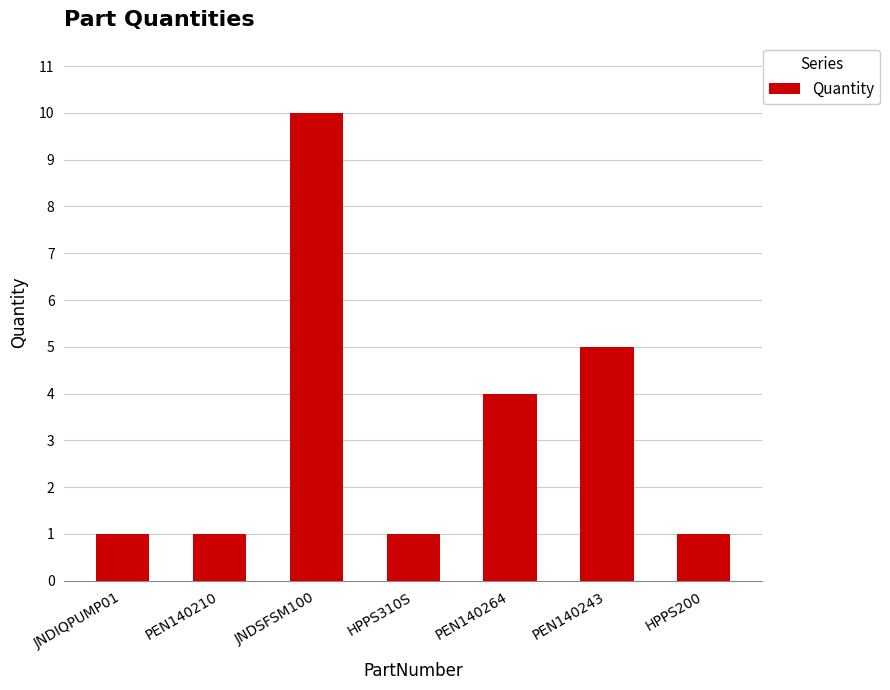

What is the change in value from JNDIQPUMP01 to JNDSFSM100?

+9